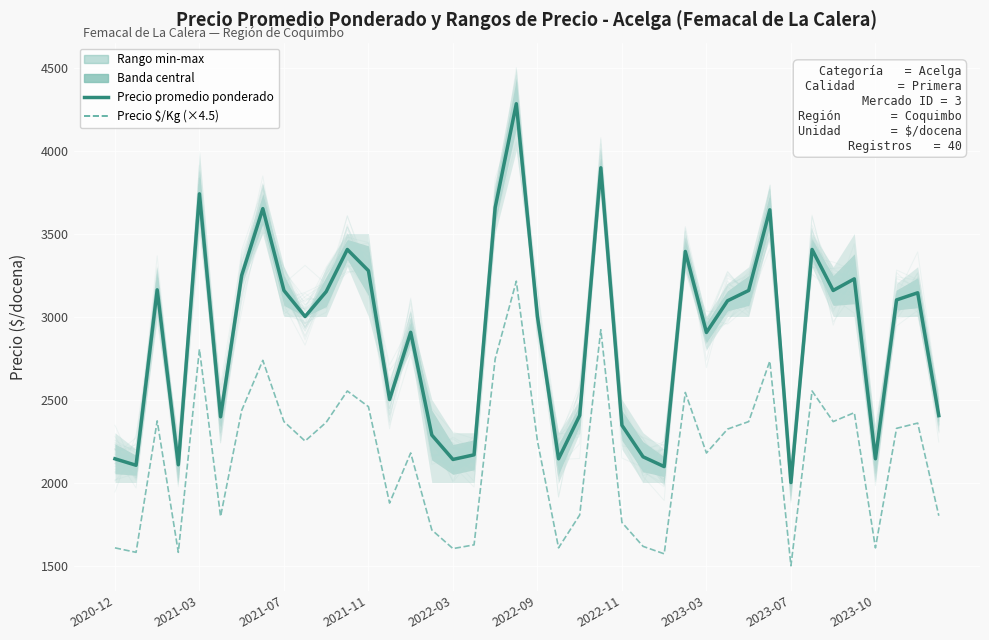

True or false: Precio promedio ponderado and Precio $/Kg (×4.5) cross at least once.

False